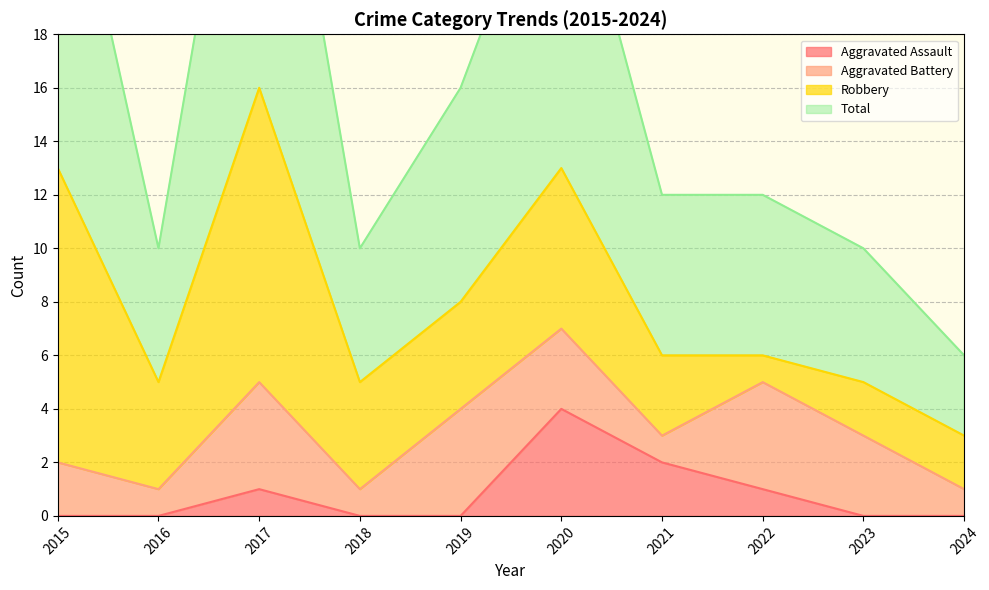

Which series has the largest total across all categories?

Total